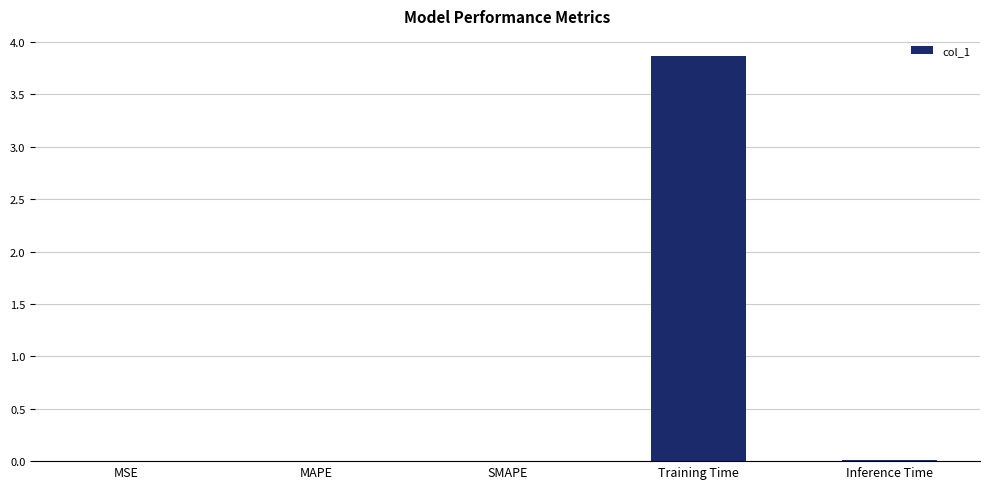

What is the sum of all values?

3.9